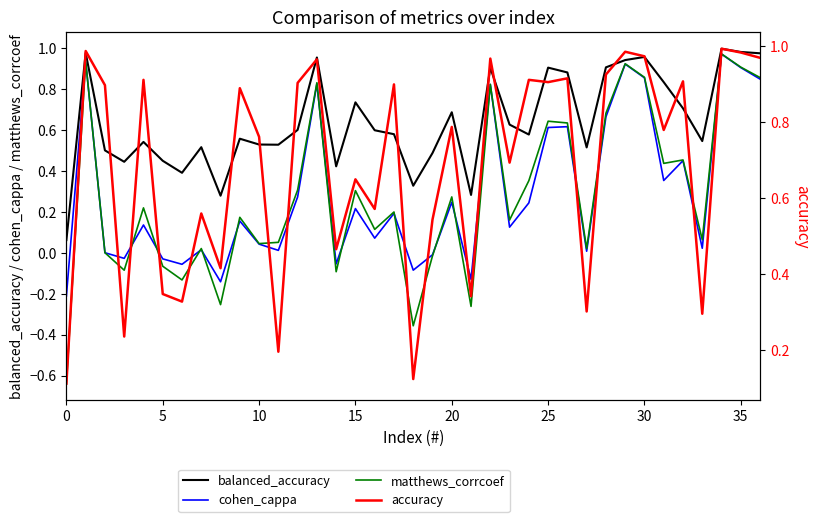

At which category is the sum across all series the highest?

34